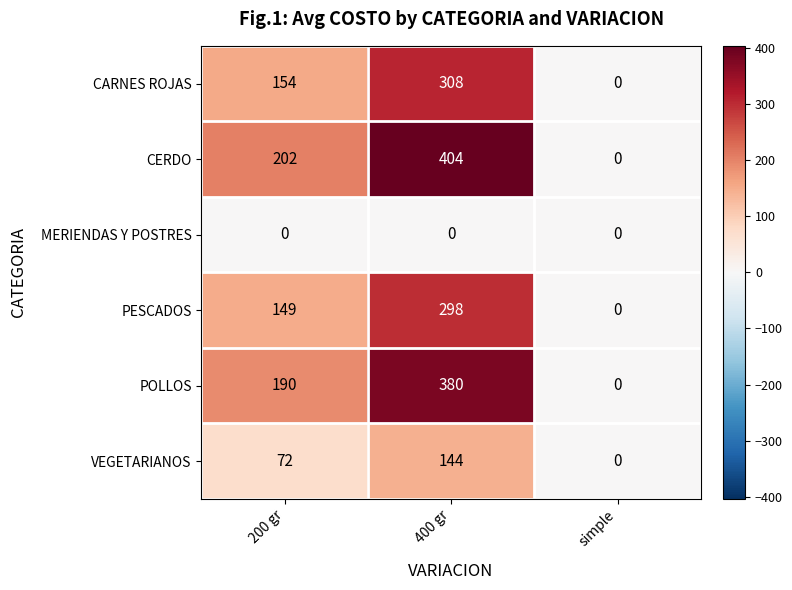

What is the greatest value displayed?

404